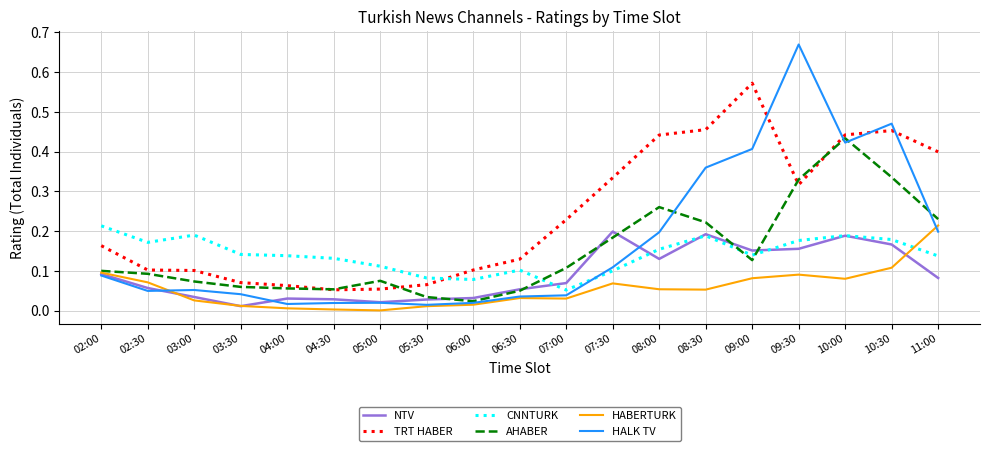

True or false: HALK TV and NTV intersect in this chart.

True